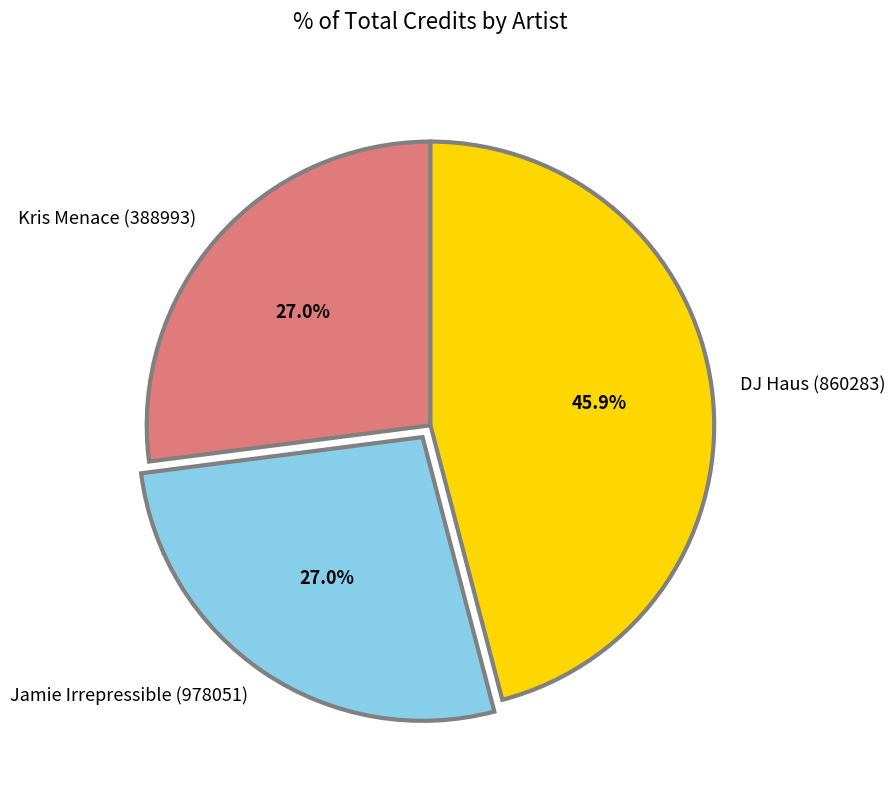

Count the number of slices in the pie.

3